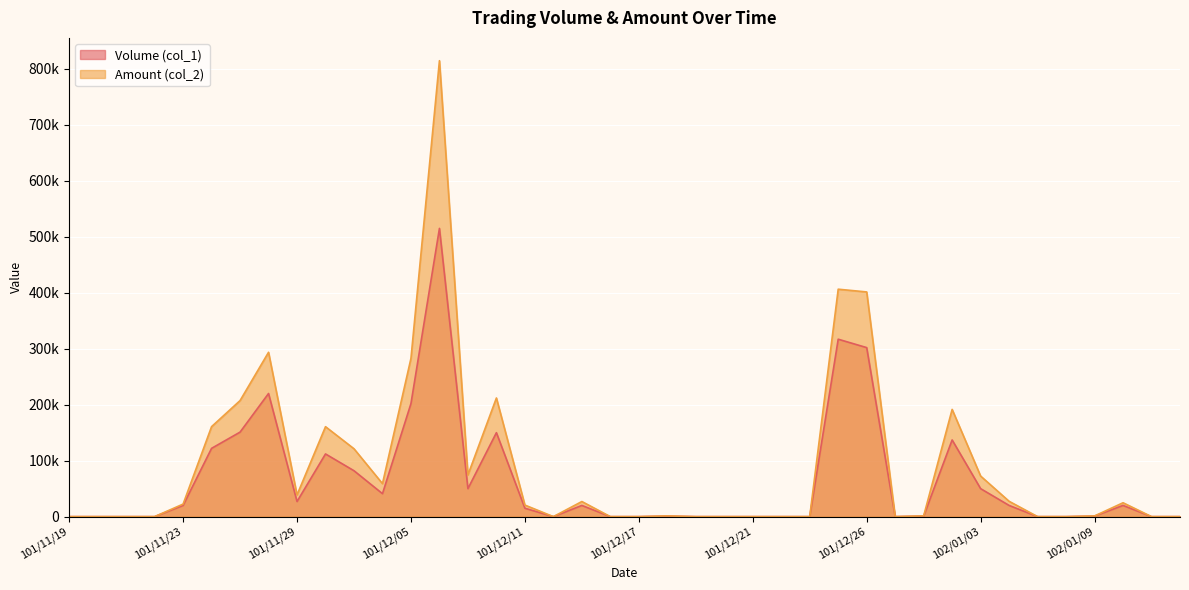

Where is the first local maximum for Volume (col_1)?

101/11/28